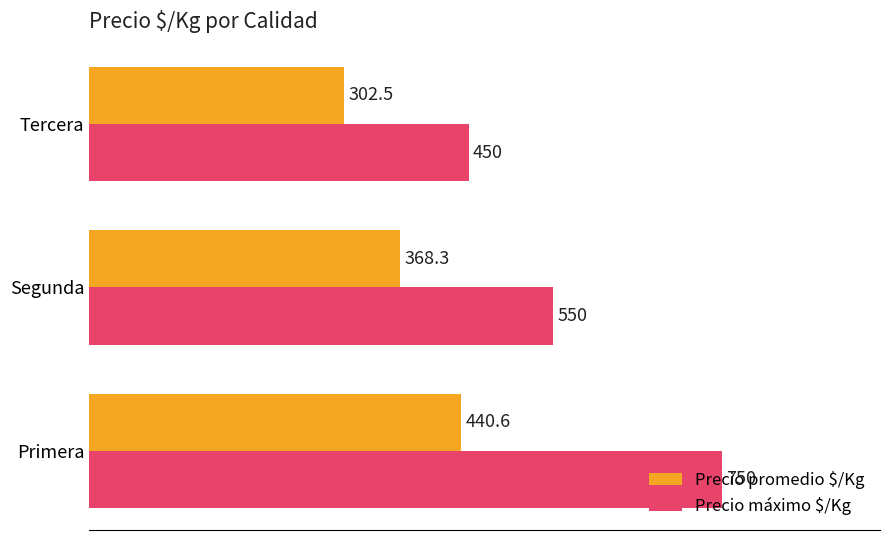

At which category is the sum across all series the highest?

Primera